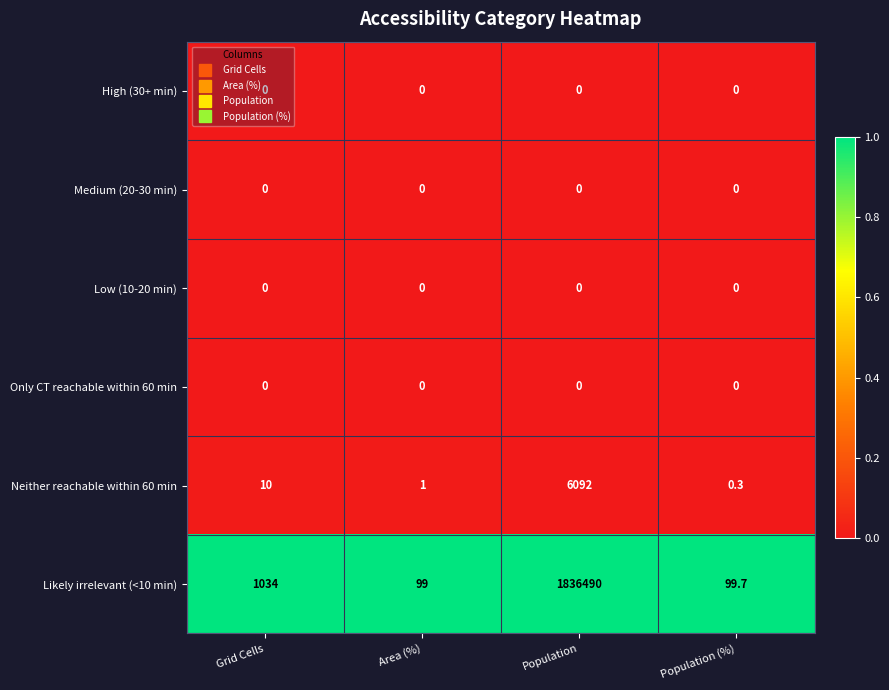

What is the greatest value displayed?

1836490.0